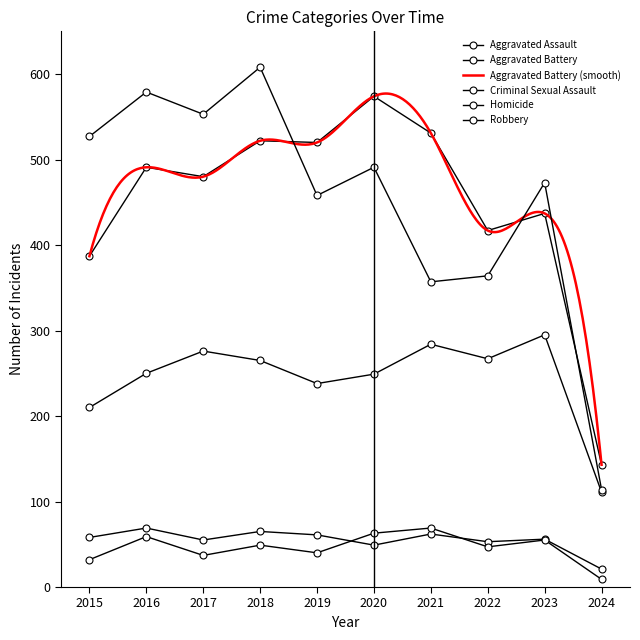

At which label does Robbery first exceed 491?

2015